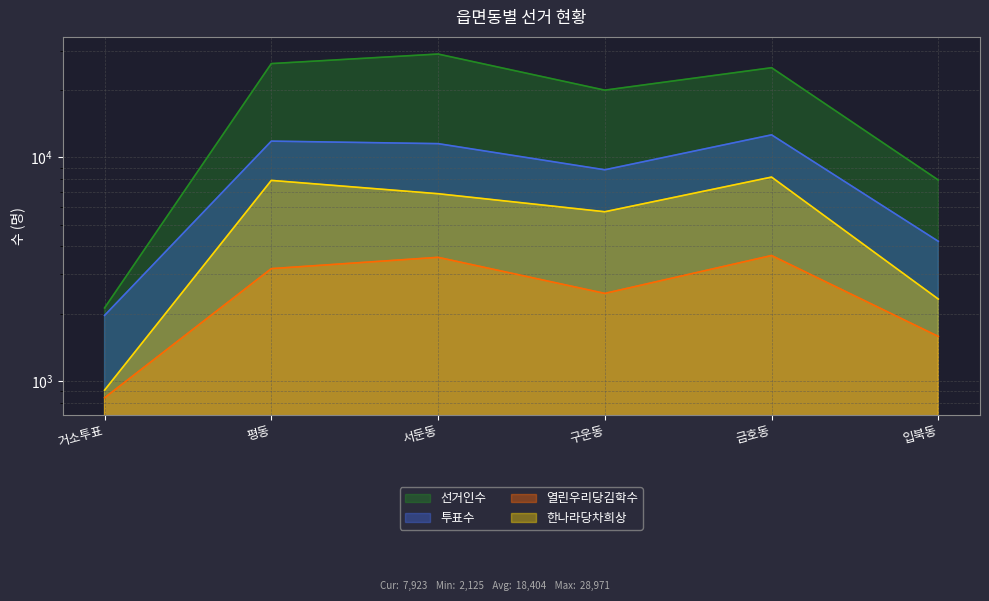

True or false: 열린우리당김학수 has a value of 1636 at 구운동.

False